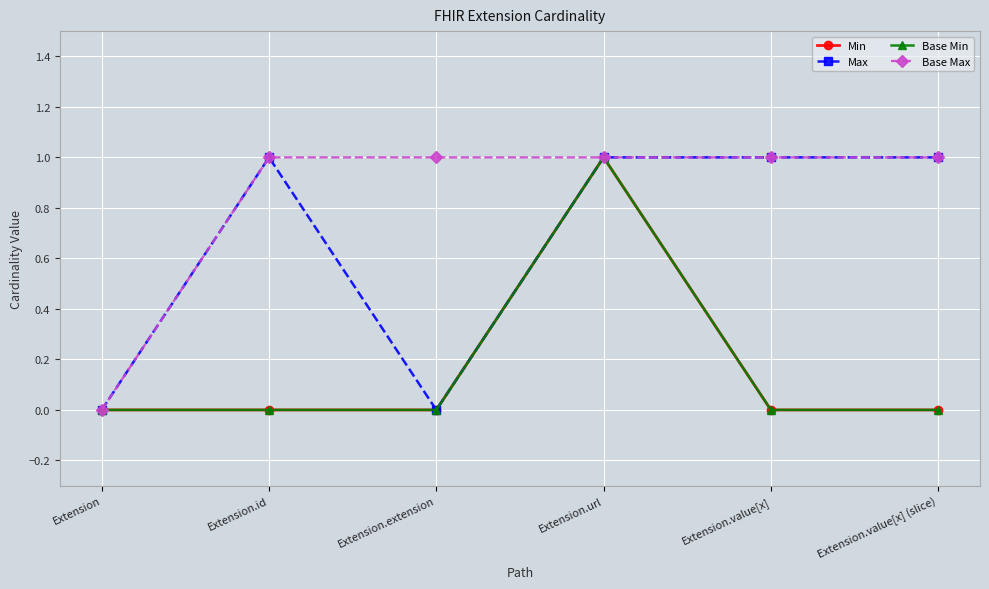

Does the chart have visible grid lines?

Yes